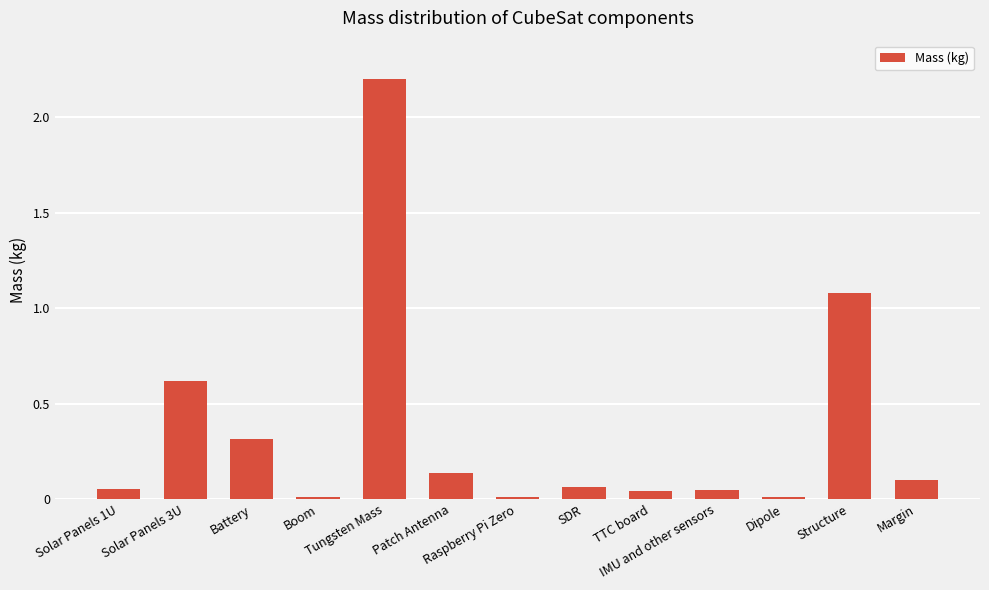

Between Tungsten Mass and SDR, which is larger?

Tungsten Mass